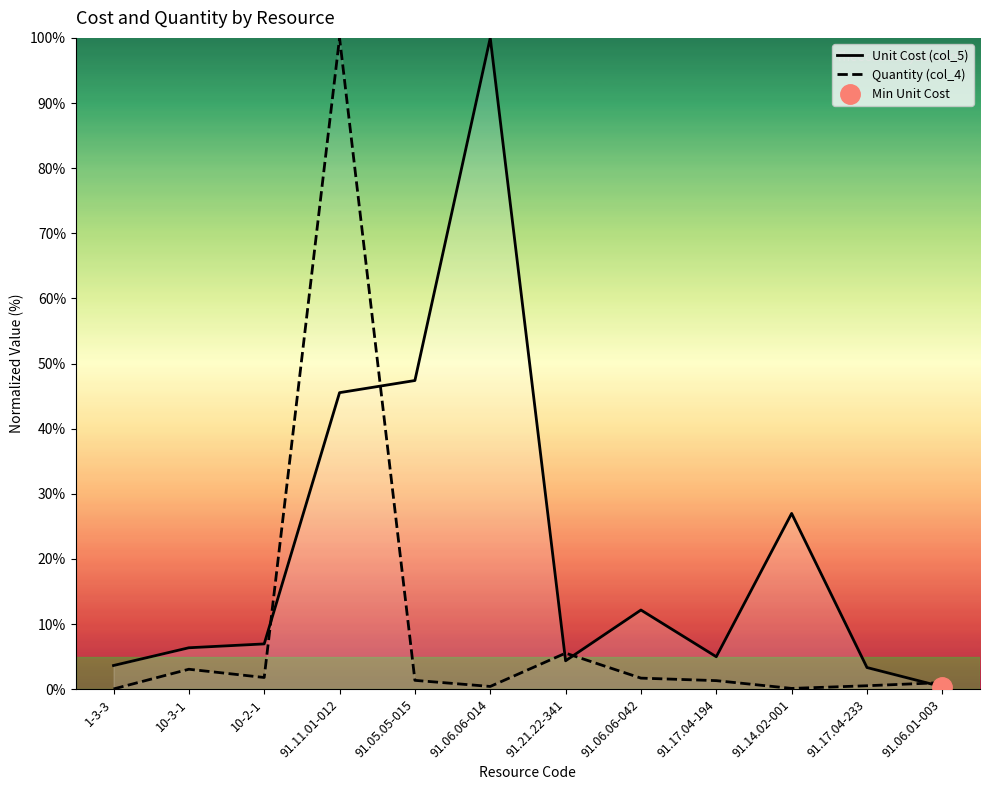

At which category does the chart reach its minimum across all series?

1-3-3